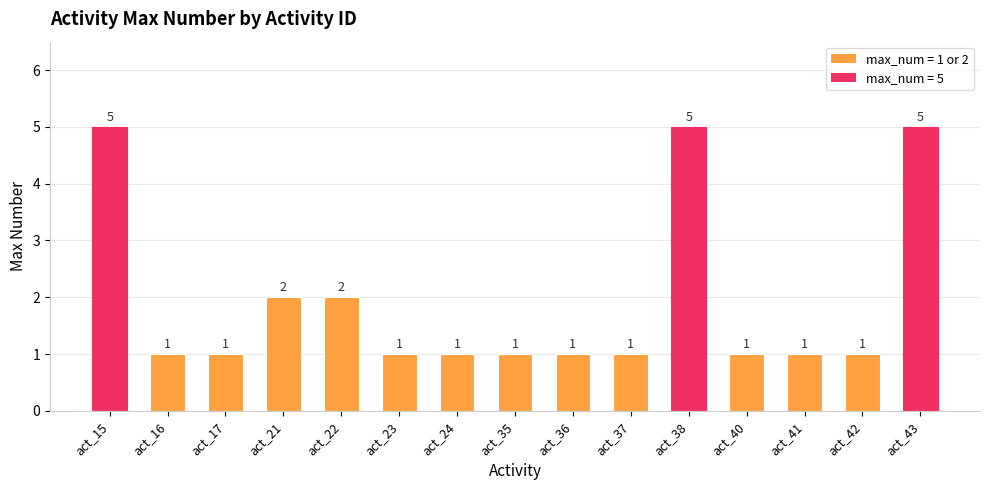

Reading right to left, what are all the values shown in this chart?

5	1	1	1	5	1	1	1	1	1	2	2	1	1	5